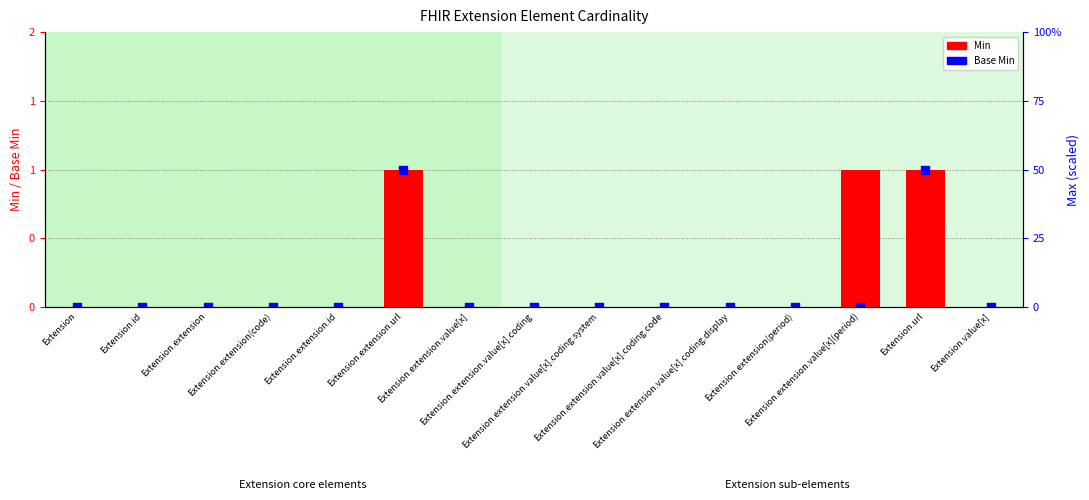

Which series has the largest total across all categories?

Min